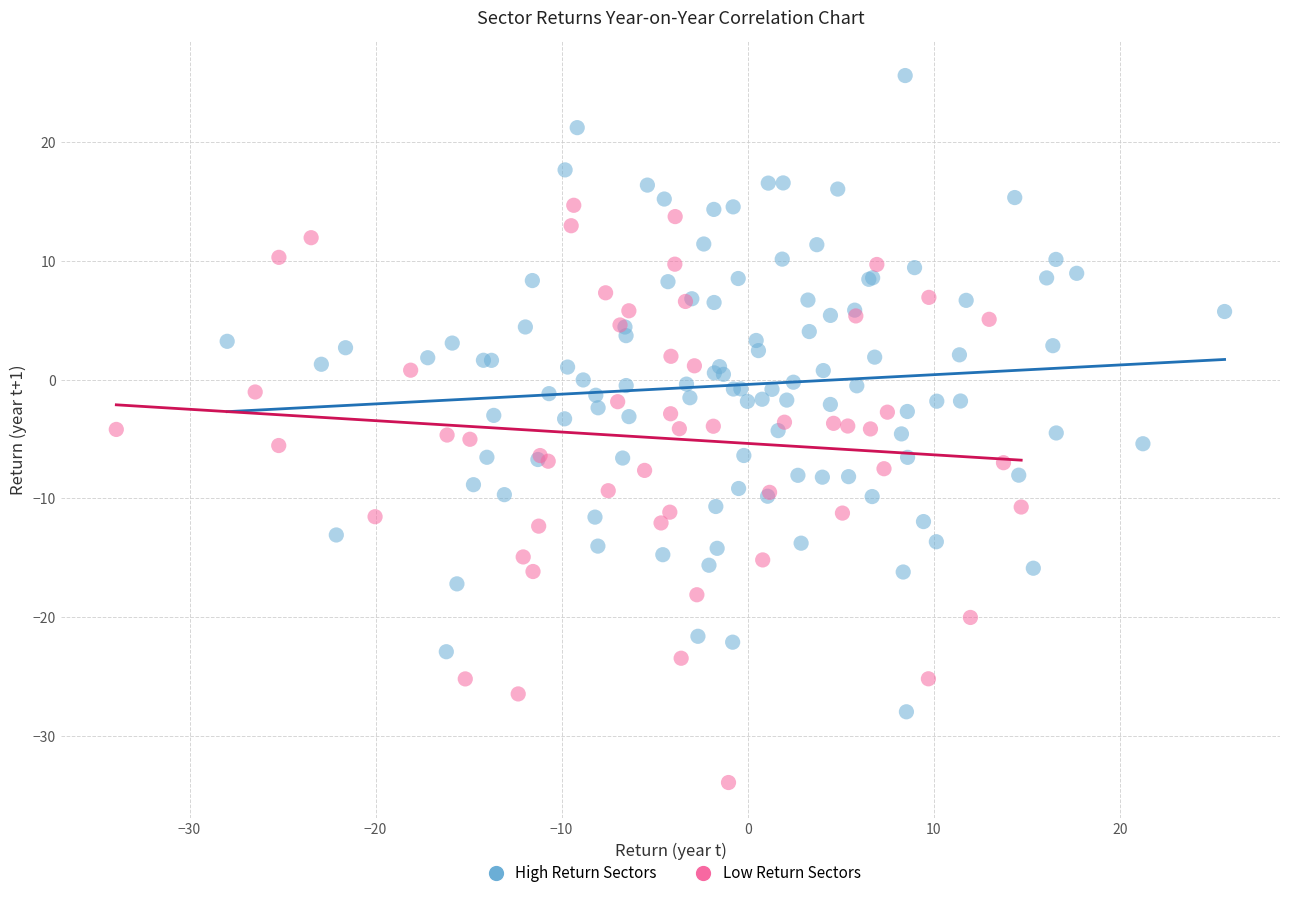

Which series contains the lowest Y value?

Low Return Sectors